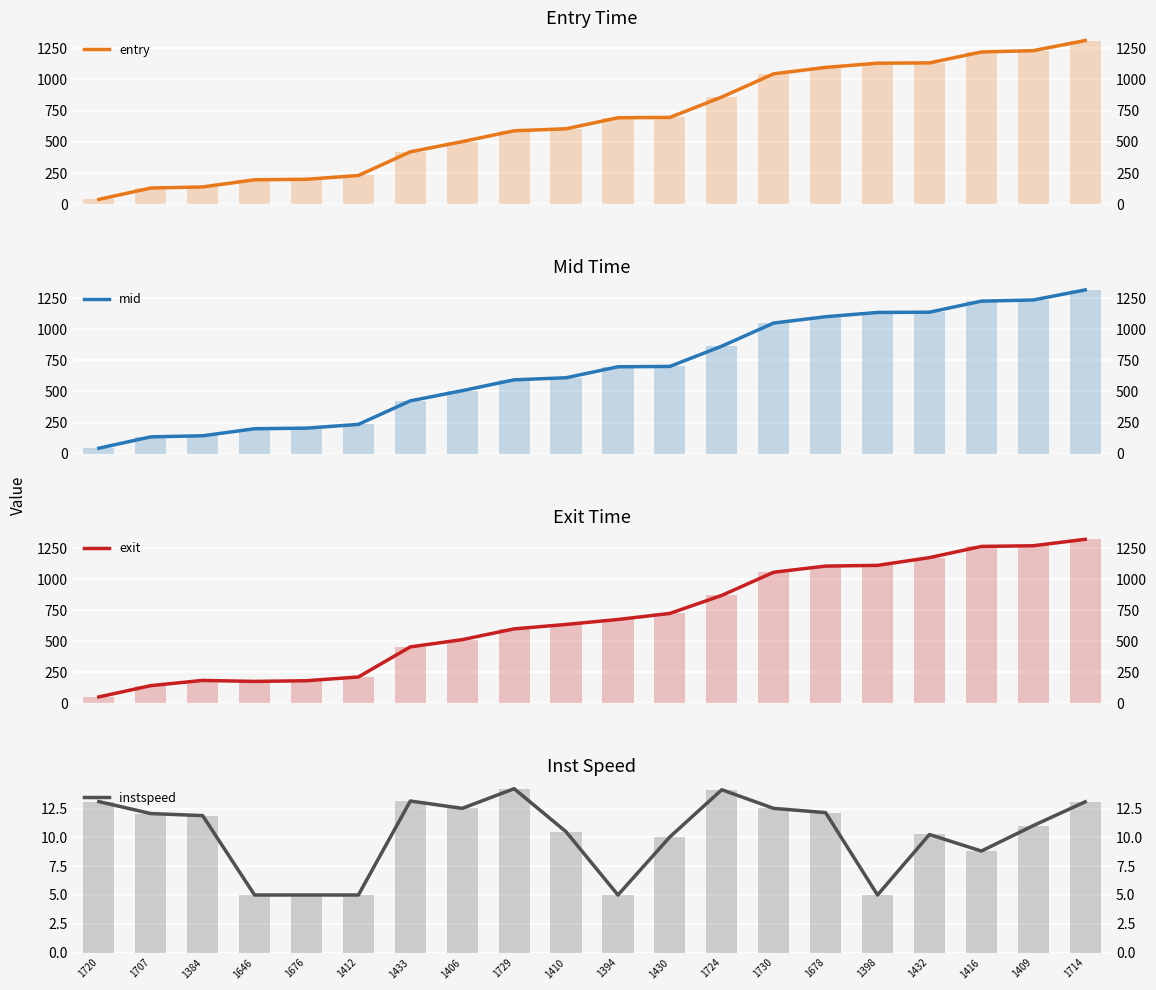

Reading left to right, transcribe all the data shown in this chart.

entry: 1720=39.4	1707=130.4	1384=139.1	1646=196.3	1676=200.2	1412=230.6	1433=419.8	1406=501.6	1729=588.4	1410=604.2	1394=692.4	1430=695.2	1724=858.2	1730=1044.2	1678=1095.3	1398=1128.9	1432=1131.4	1416=1218.7	1409=1229.2	1714=1310.3
mid: 1720=44.1	1707=135.4	1384=144.0	1646=200.6	1676=205.4	1412=235.5	1433=424.5	1406=506.3	1729=593.4	1410=610.0	1394=698.1	1430=701.0	1724=863.5	1730=1049.4	1678=1100.1	1398=1134.4	1432=1136.4	1416=1225.1	1409=1234.5	1714=1315.3
exit: 1720=49.8	1707=140.9	1384=183.1	1646=175.0	1676=180.5	1412=210.8	1433=453.3	1406=511.7	1729=598.6	1410=634.3	1394=674.2	1430=723.1	1724=868.5	1730=1055.1	1678=1104.8	1398=1110.6	1432=1173.0	1416=1263.2	1409=1268.8	1714=1320.6
instspeed: 1720=13.1	1707=12.1	1384=11.9	1646=5.0	1676=5.0	1412=5.0	1433=13.2	1406=12.5	1729=14.2	1410=10.5	1394=5.0	1430=10.1	1724=14.2	1730=12.5	1678=12.2	1398=5.0	1432=10.3	1416=8.8	1409=11.0	1714=13.1